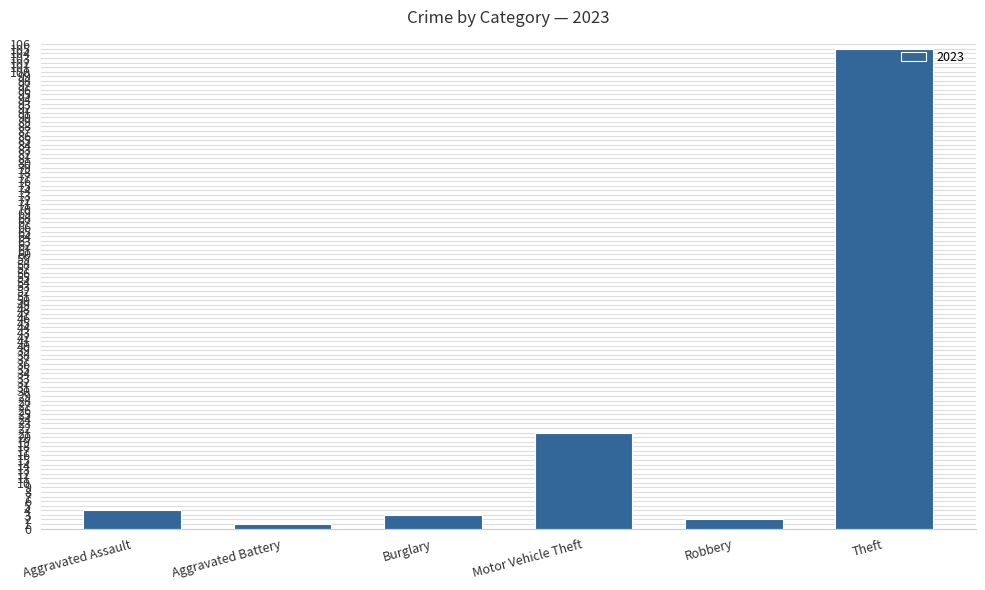

How many series are shown in this chart?

1